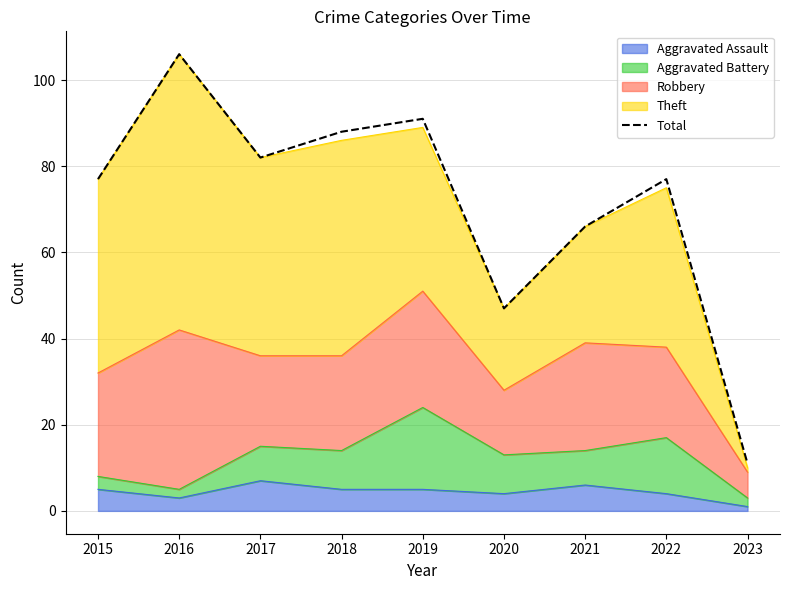

What is the change in value from 2015 to 2018?

+11